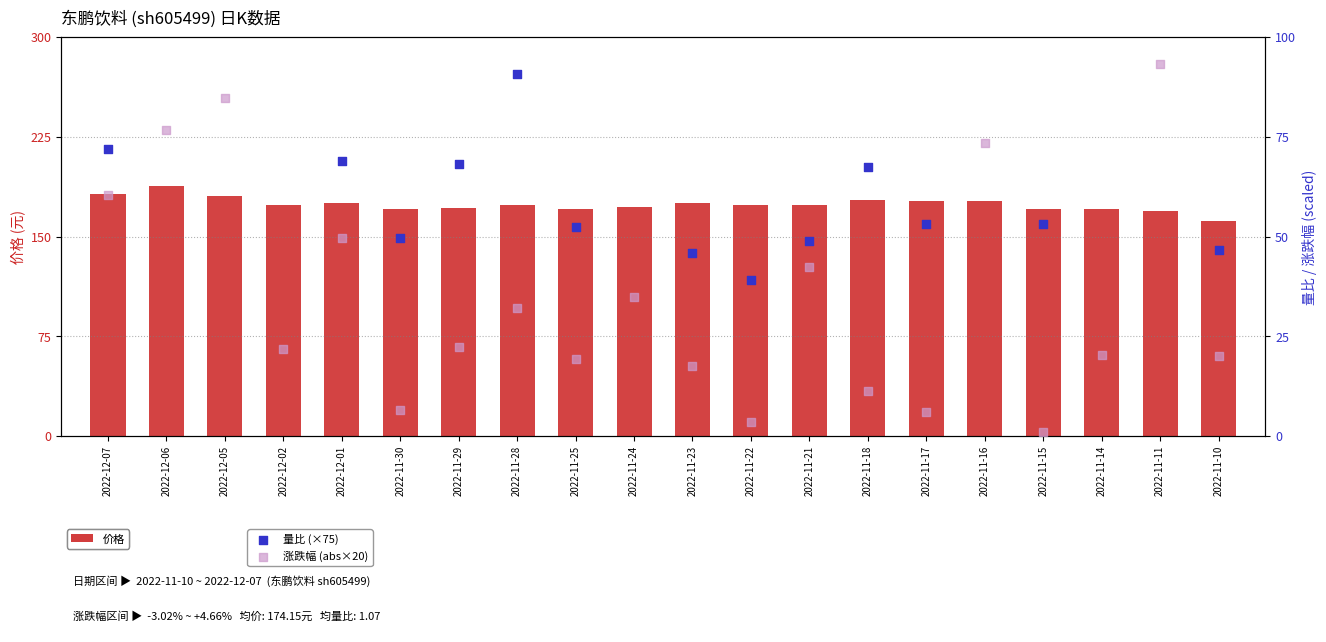

Is the value of 涨跌幅 (abs×20) at 2022-11-25 greater than the value of 价格 at 2022-12-01?

No